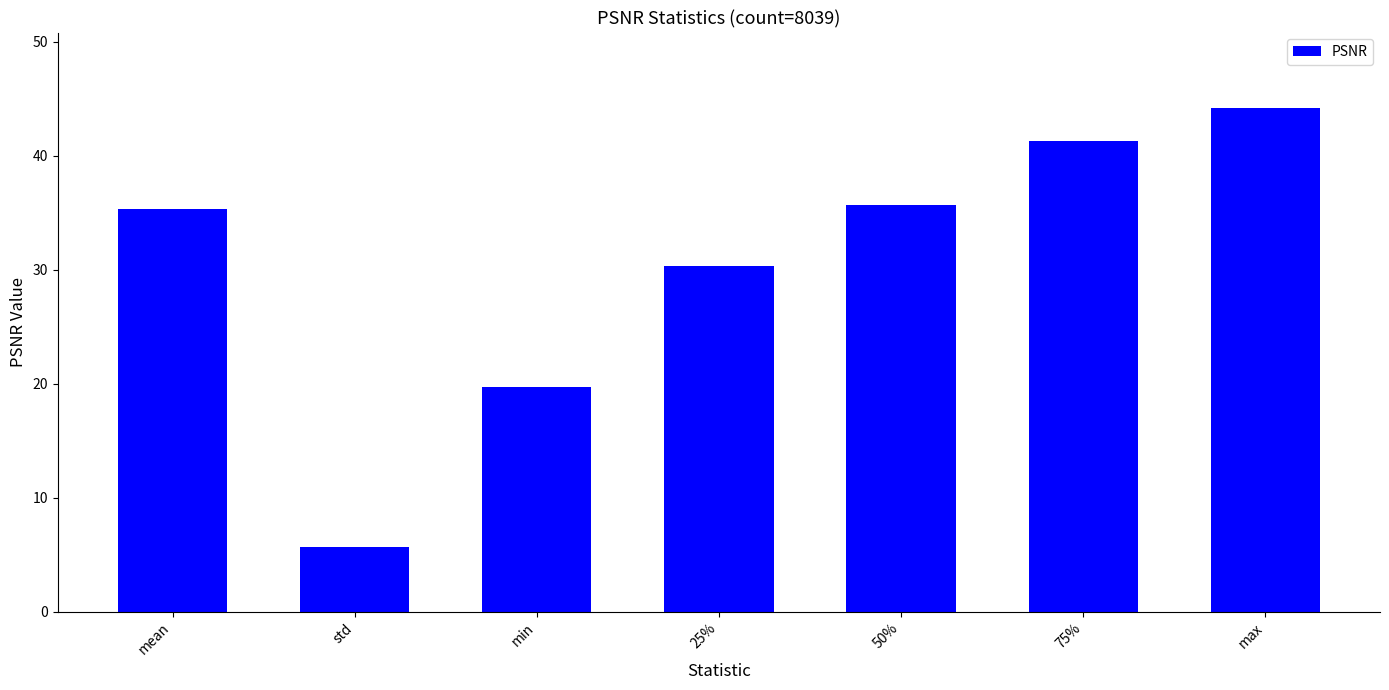

What is the change in value from min to 50%?

+16.0